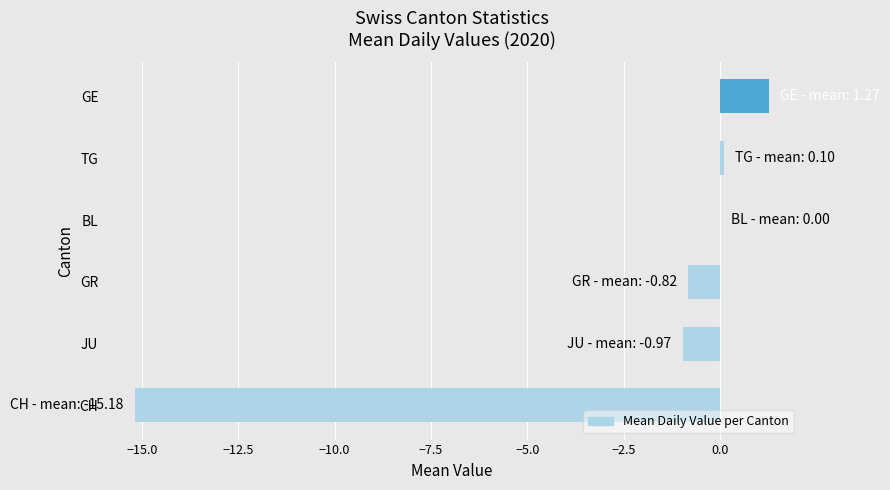

What value does the data have at GR?

-0.8